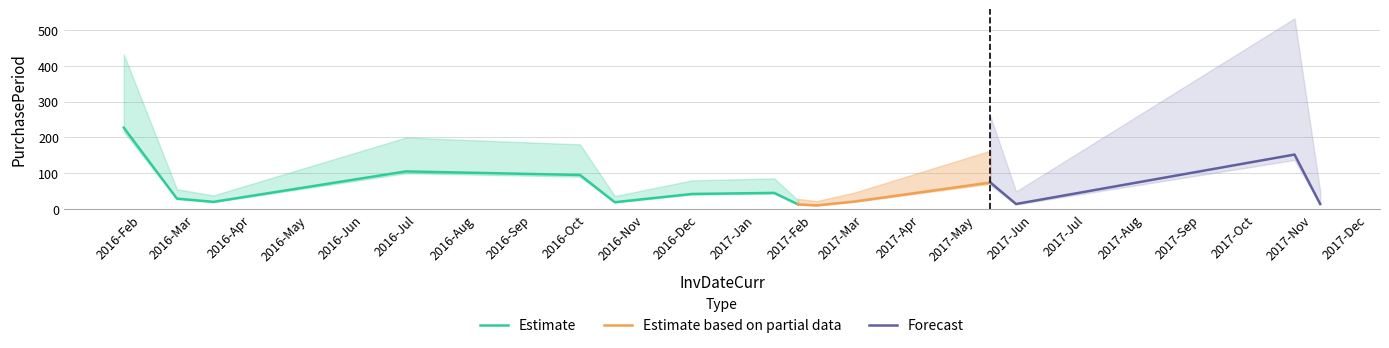

What is the maximum value shown in the chart?

227